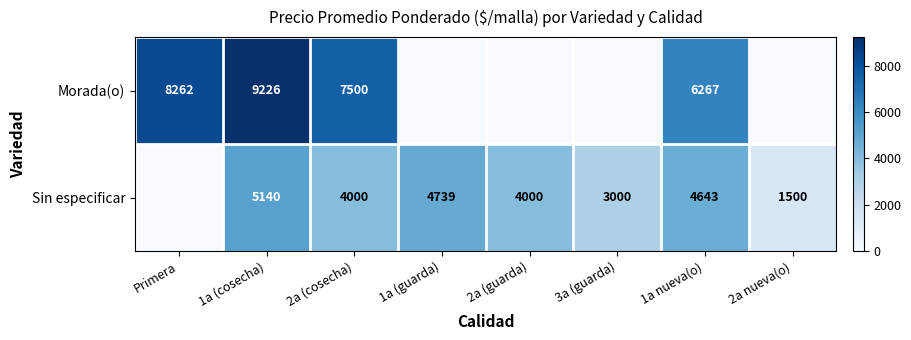

Is the value of Morada(o) at 1a (cosecha) greater than the value of Sin especificar at 2a nueva(o)?

Yes